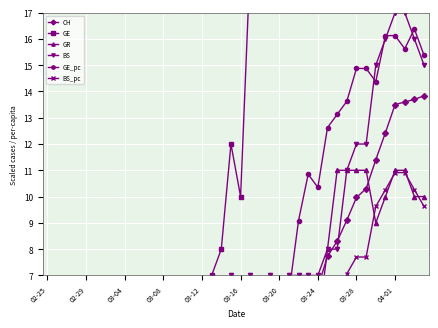

What position from the left is 23?

24